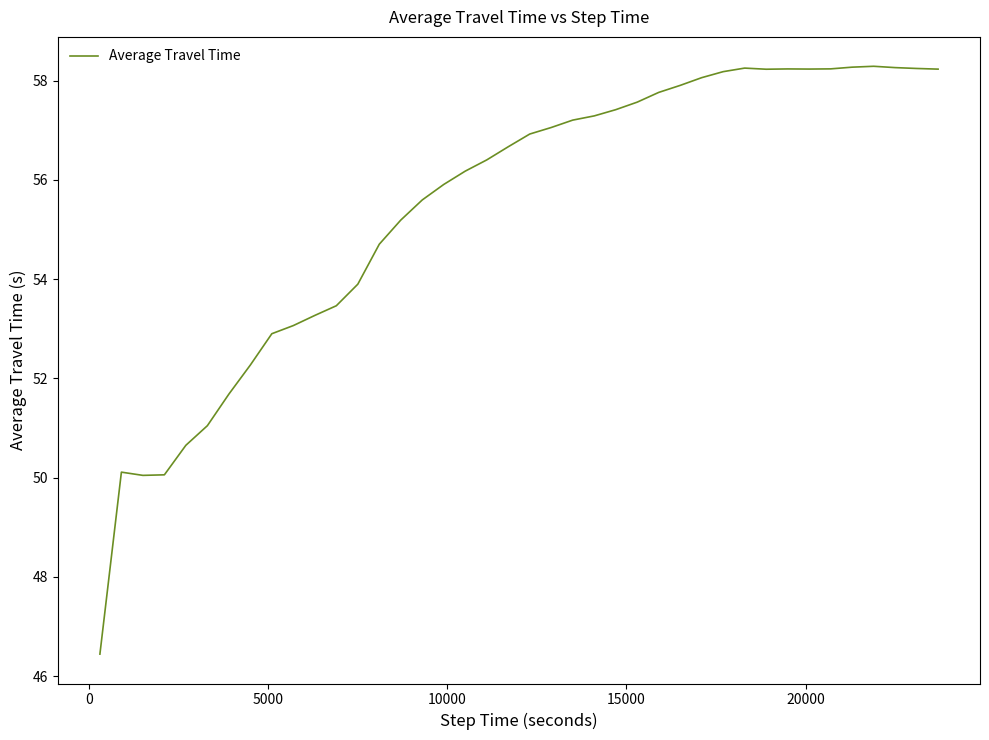

What is the maximum value shown in the chart?

58.3